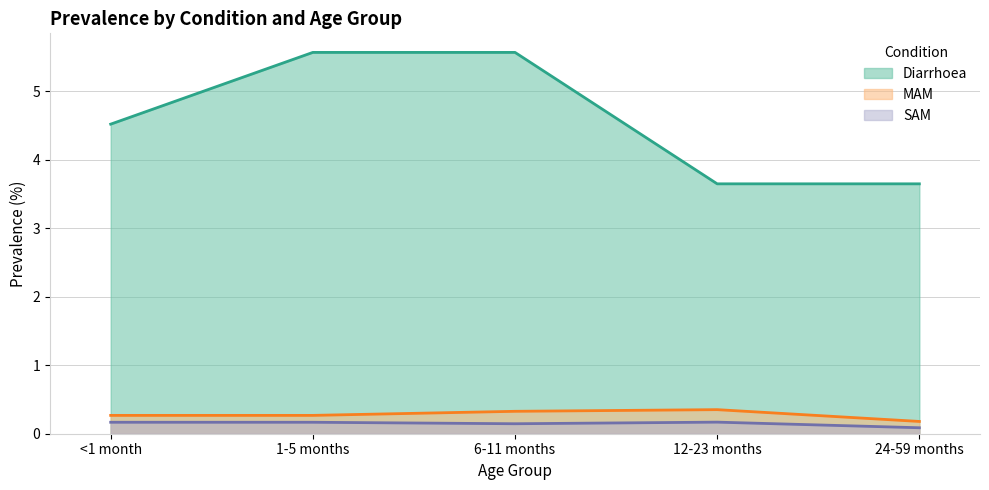

In MAM, how many points are higher than both neighbors (excluding endpoints)?

1